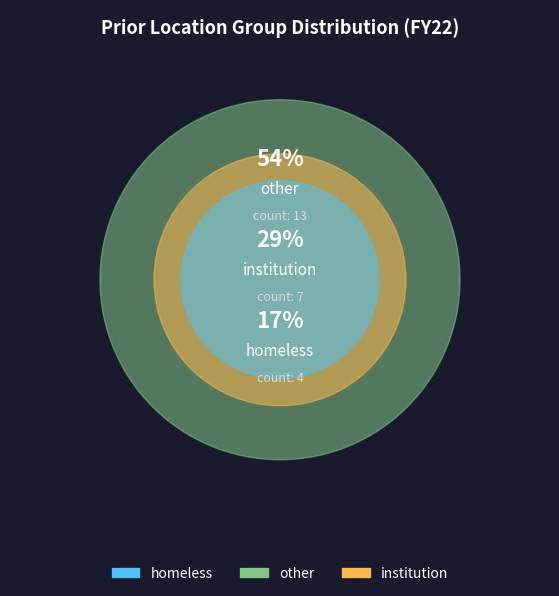

True or false: institution accounts for 29% of the total.

True